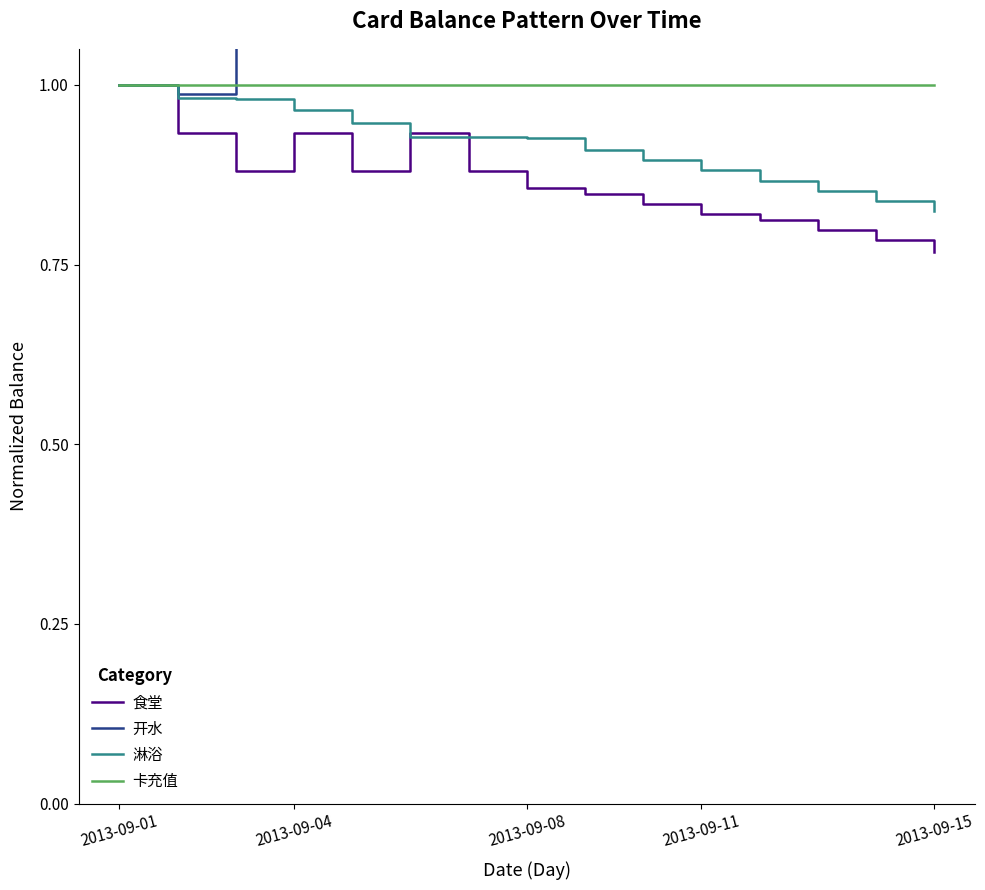

What is the approximate value of 卡充值 at 8?

1.0